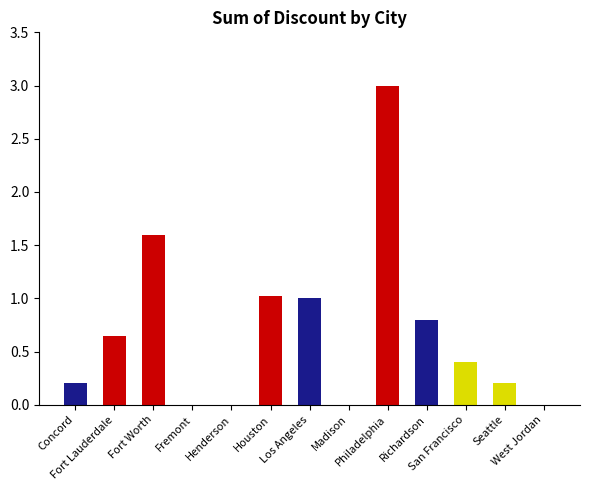

What is the greatest value displayed?

3.0